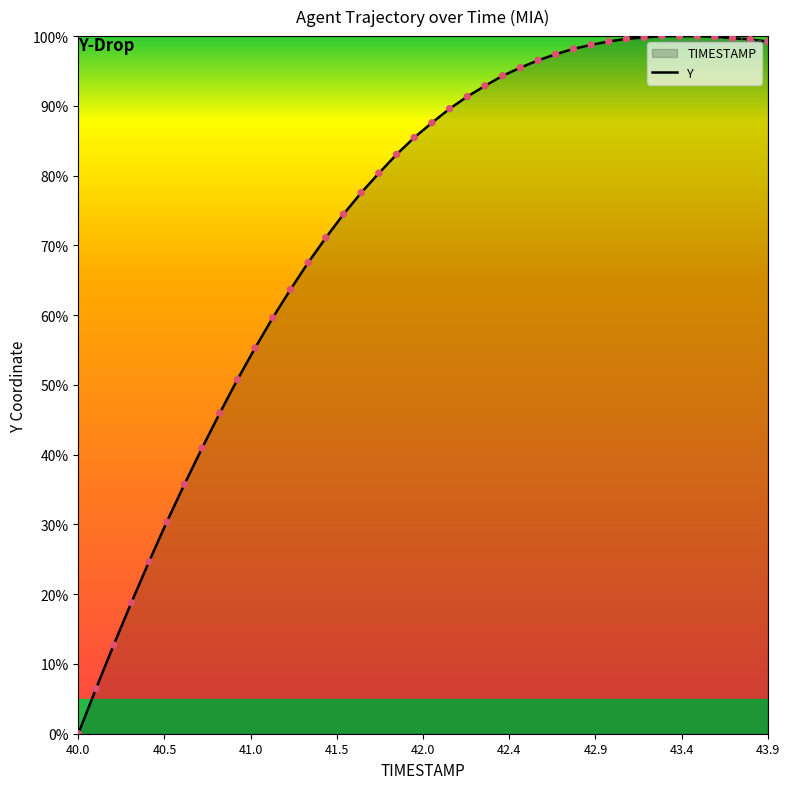

What is the difference between the maximum and minimum values?

100.0